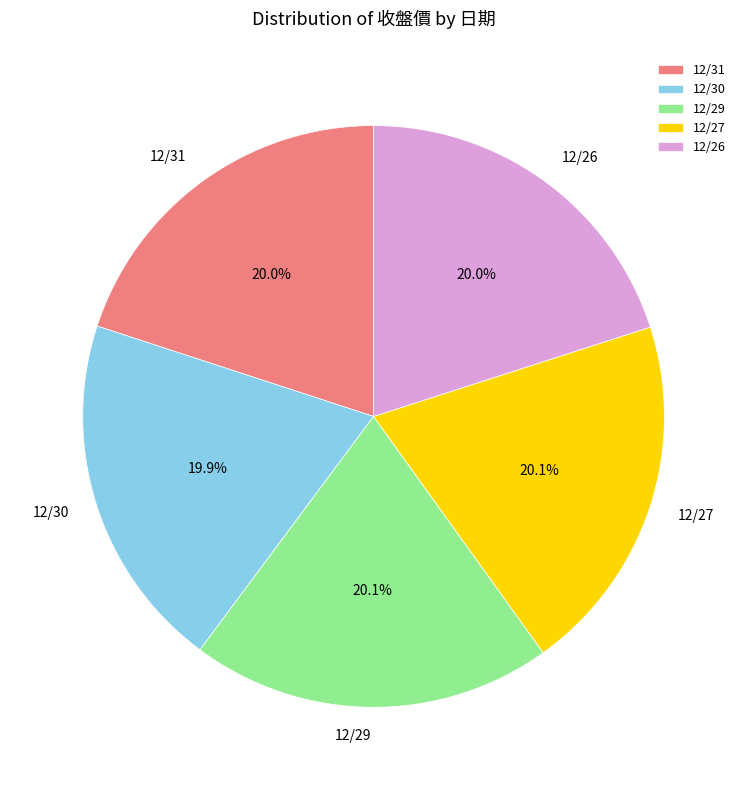

What is the ratio of the value at 12/31 to the value at 12/29?

1.0